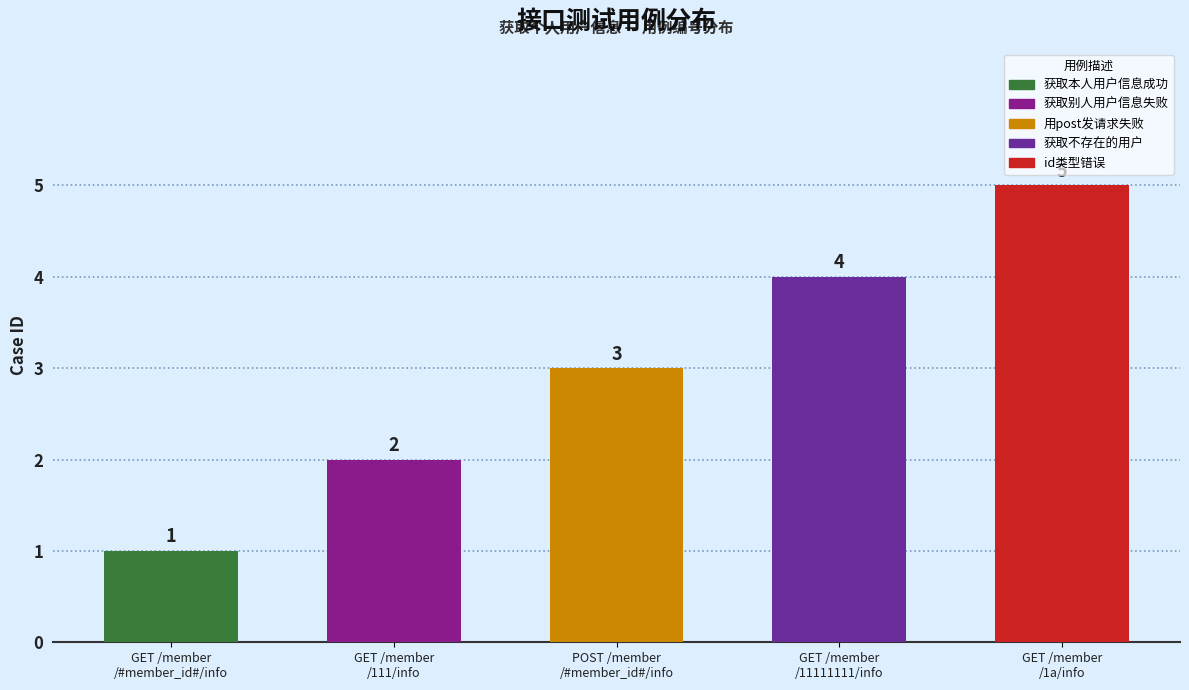

What value does the data have at GET /member
/1a/info?

5